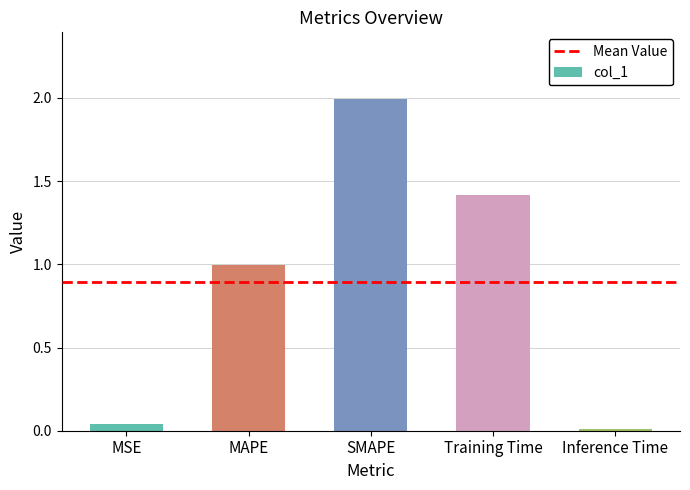

How many data points does each series have?

5